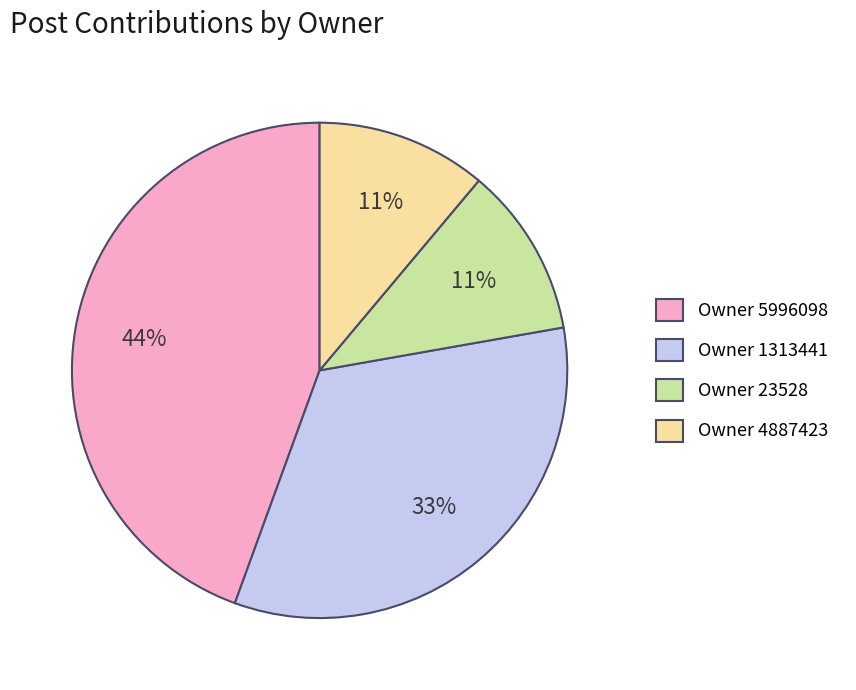

Do Owner 23528 and Owner 5996098 together represent more than half of the pie?

Yes